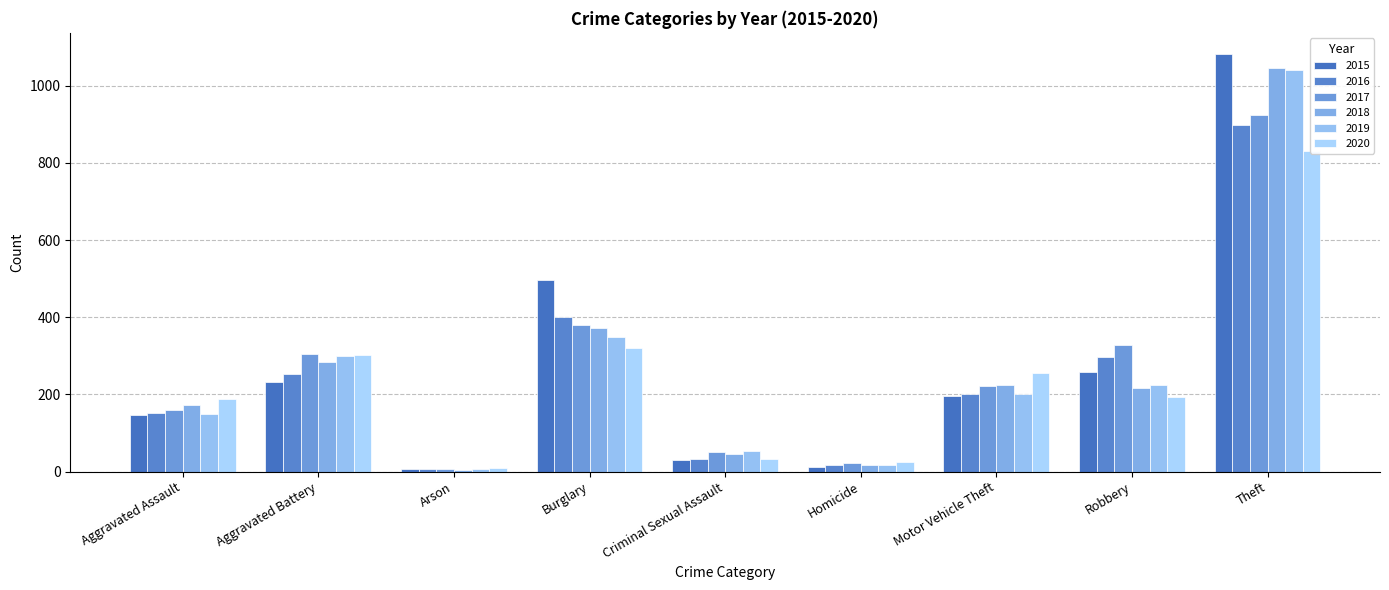

Which series has the largest total across all categories?

2015